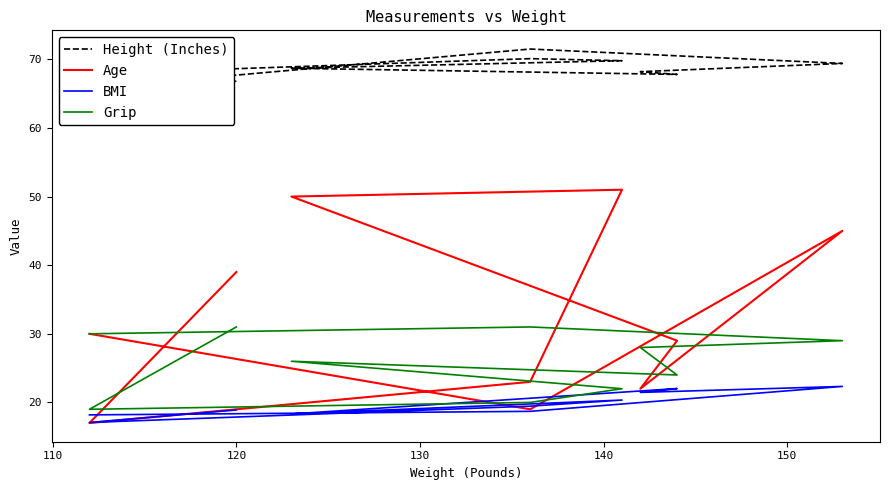

Which series ends up on top after the final intersection of Grip and Age?

Age